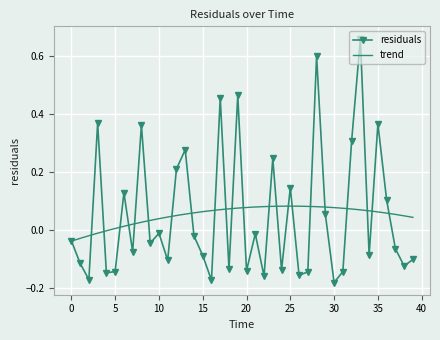

How many categories are shown in the chart?

40